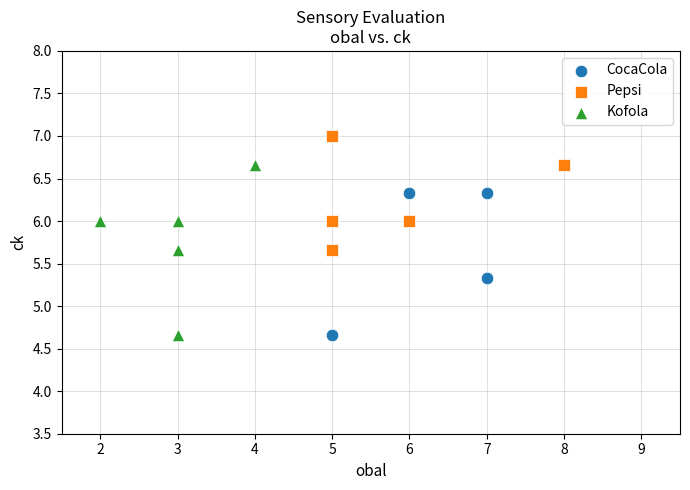

Which series reaches the maximum Y coordinate?

Pepsi